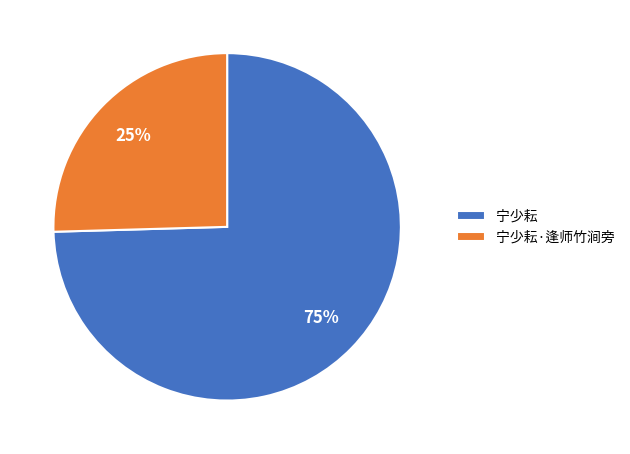

To the nearest percent, what is the combined percentage of 宁少耘·逢师竹涧旁 and 宁少耘?

100%